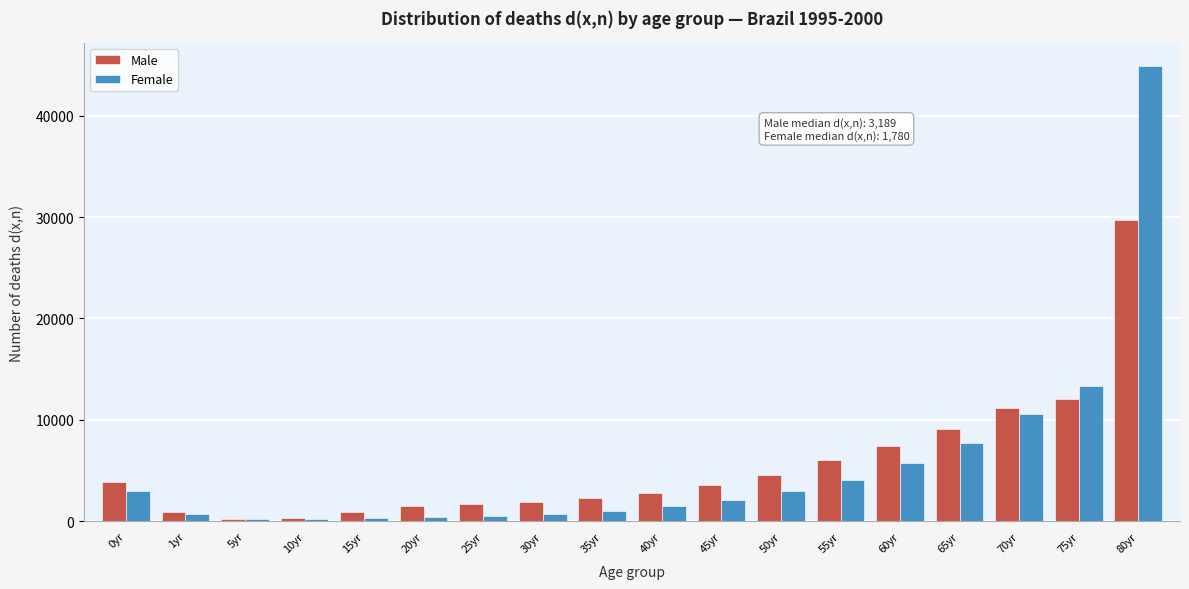

Which label corresponds to the largest value in the chart?

80yr